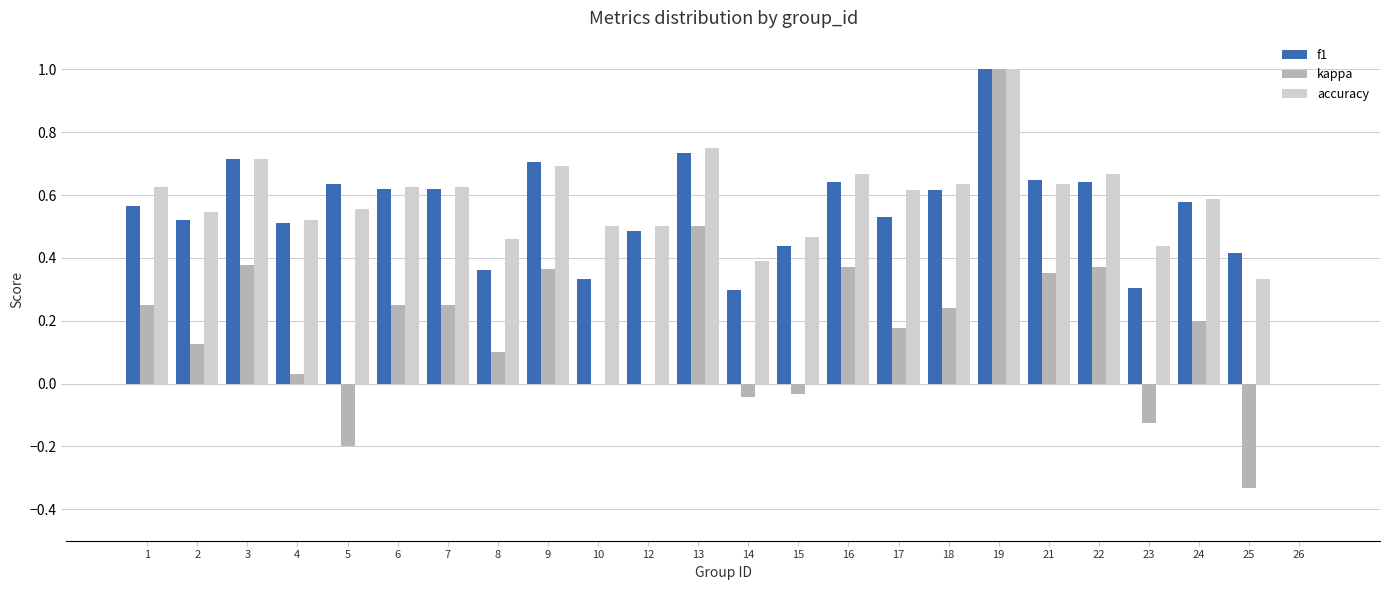

What is the sum of all accuracy values?

13.6